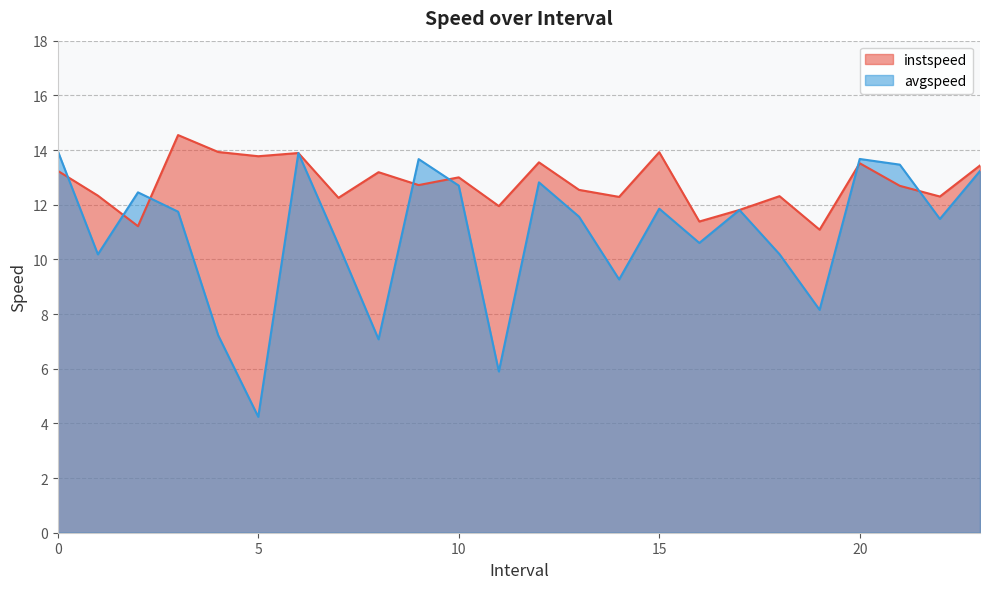

Reading left to right, list all the values displayed in this chart.

instspeed: 0.0=13.2	1.0=12.3	2.0=11.2	3.0=14.5	4.0=13.9	5.0=13.8	6.0=13.9	7.0=12.3	8.0=13.2	9.0=12.7	10.0=13.0	11.0=11.9	12.0=13.5	13.0=12.5	14.0=12.3	15.0=13.9	16.0=11.4	17.0=11.8	18.0=12.3	19.0=11.1	20.0=13.5	21.0=12.7	22.0=12.3	23.0=13.4
avgspeed: 0.0=14.0	1.0=10.2	2.0=12.5	3.0=11.7	4.0=7.2	5.0=4.2	6.0=13.9	7.0=10.5	8.0=7.1	9.0=13.7	10.0=12.7	11.0=5.9	12.0=12.8	13.0=11.6	14.0=9.3	15.0=11.9	16.0=10.6	17.0=11.8	18.0=10.2	19.0=8.2	20.0=13.7	21.0=13.5	22.0=11.5	23.0=13.2